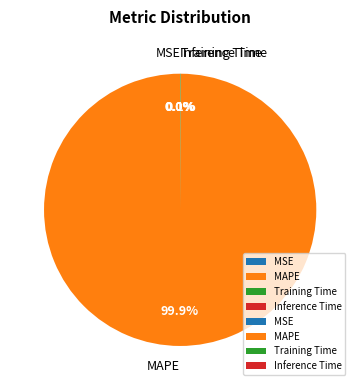

Which slice is the largest?

MAPE